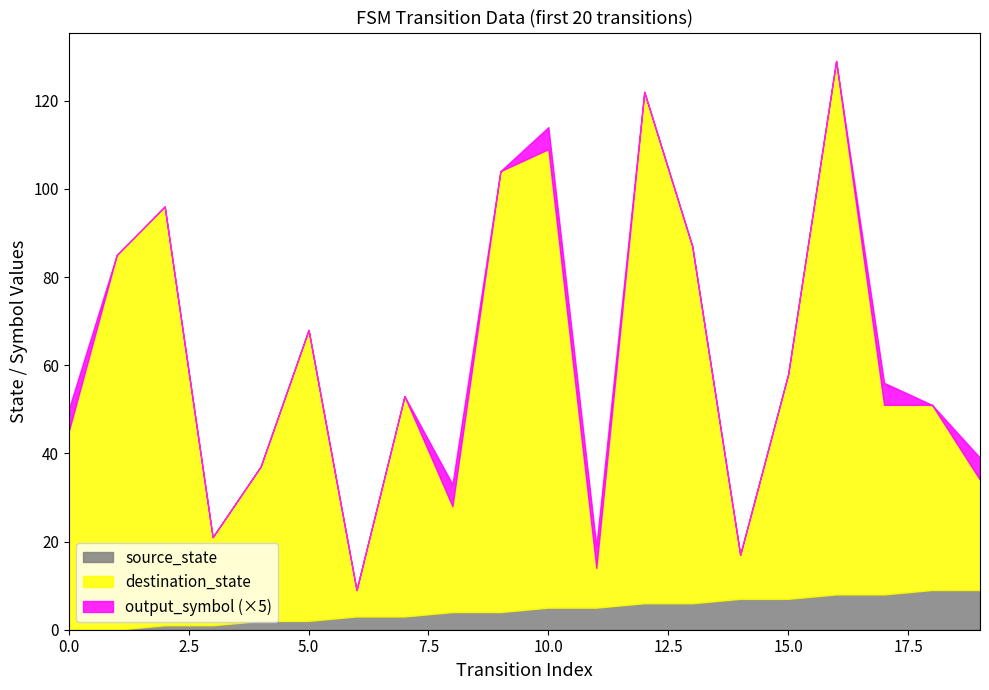

At which label is destination_state closest to 63?

5